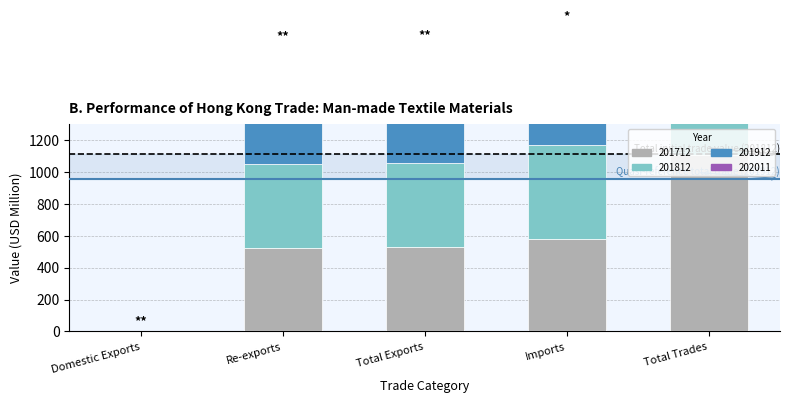

At which category is the sum across all series the highest?

Total Trades